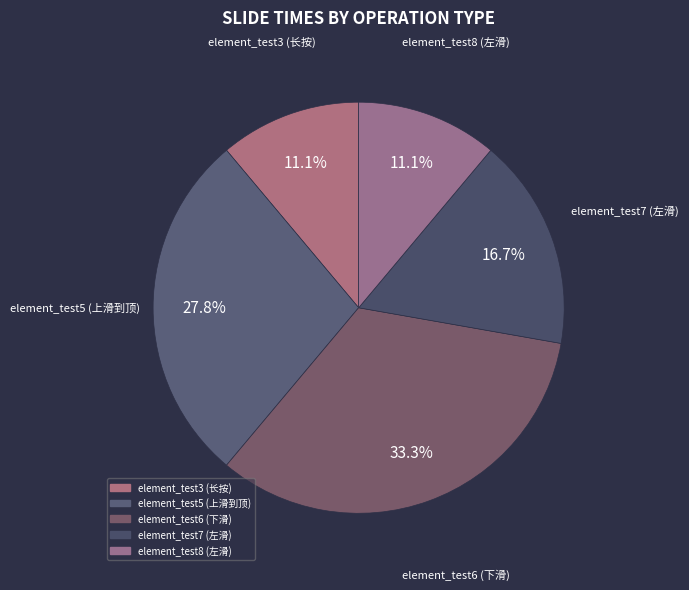

To the nearest percent, what is the difference between the largest and smallest slice percentages?

22%